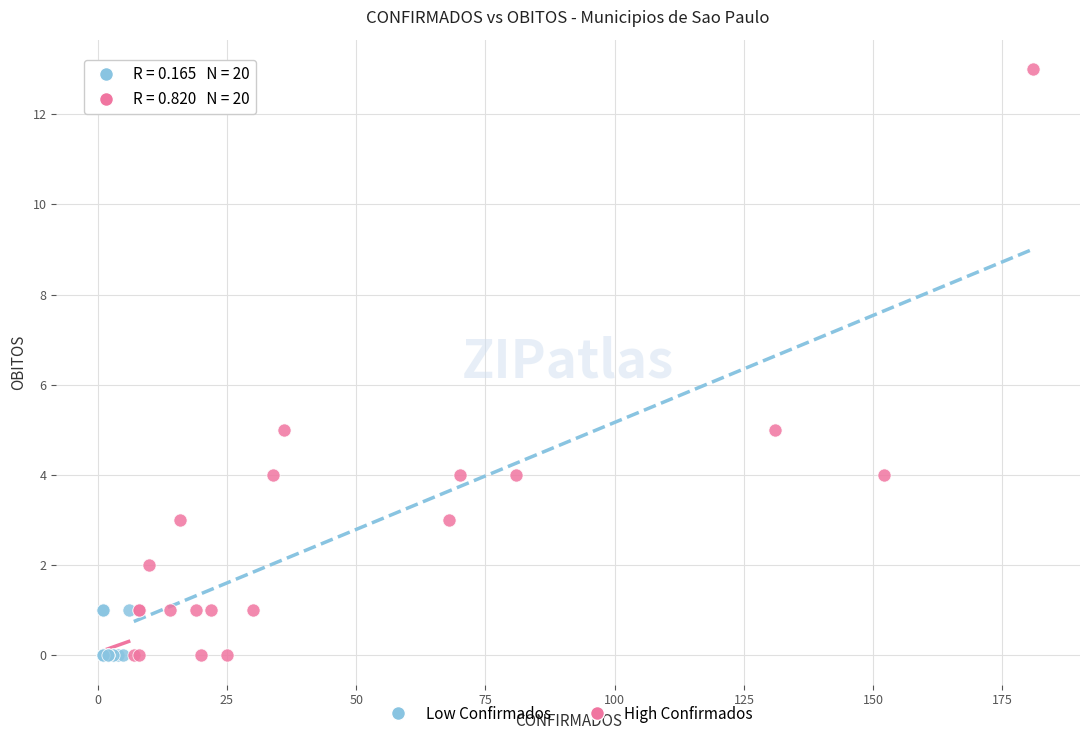

Which series contains the highest Y value?

High Confirmados